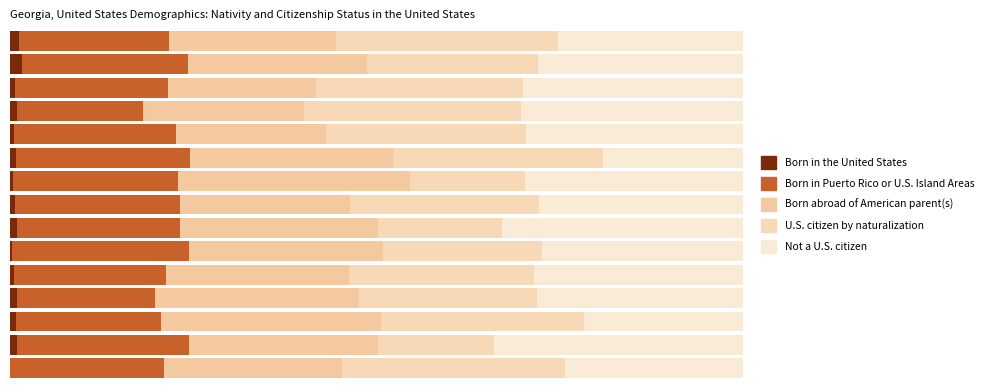

List the series in order of their peak value, highest first.

Not a U.S. citizen, Born abroad of American parent(s), U.S. citizen by naturalization, Born in Puerto Rico or U.S. Island Areas, Born in the United States